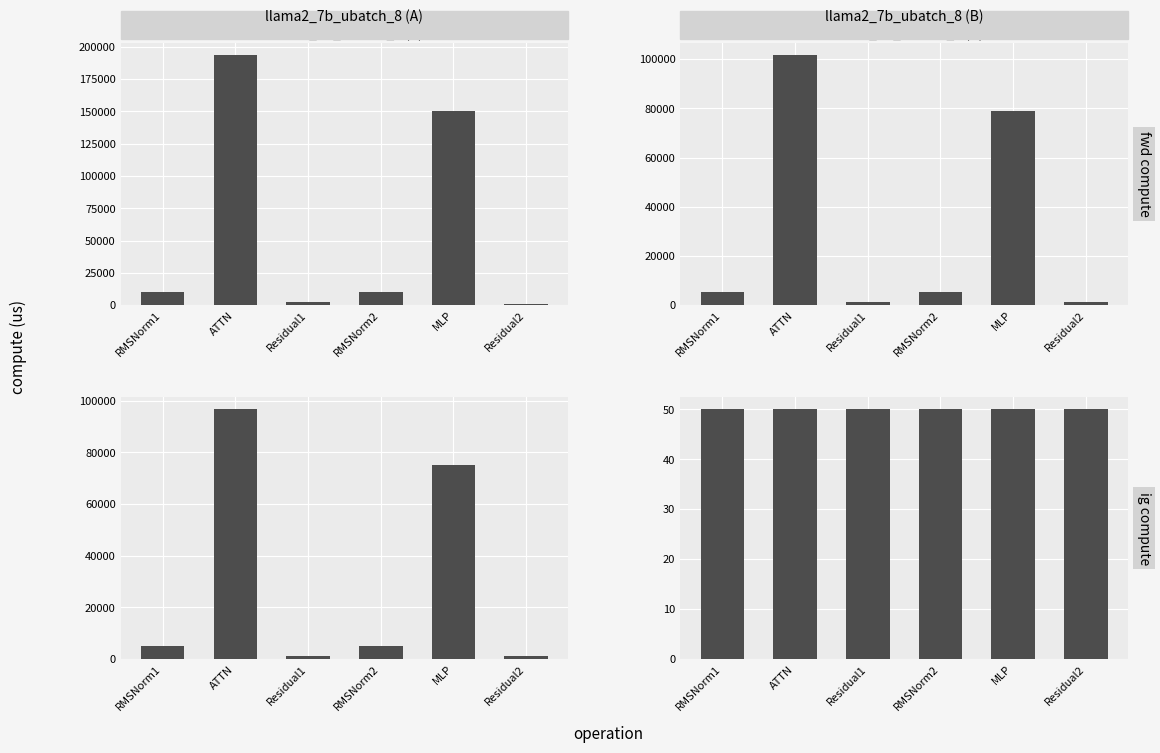

What value does the ig compute series have at Residual2?

1212.6